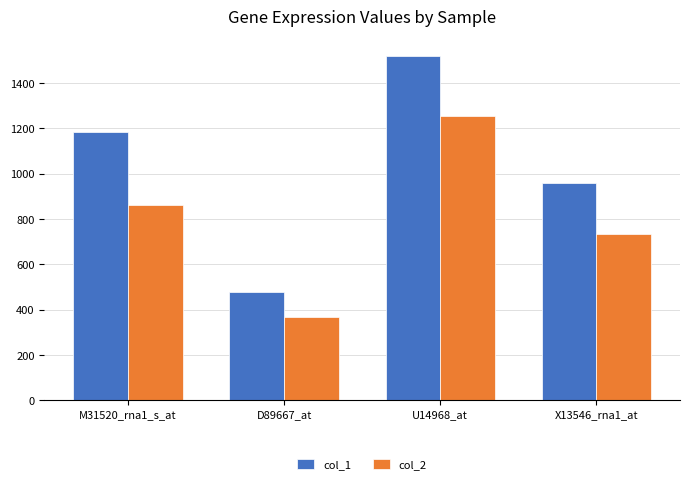

Are the bars horizontal?

No